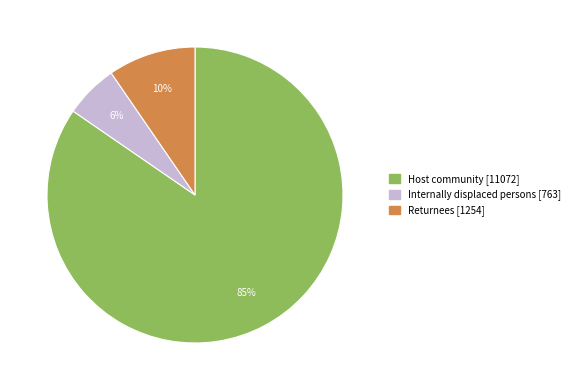

Which has a higher value, Host community or Internally displaced persons?

Host community